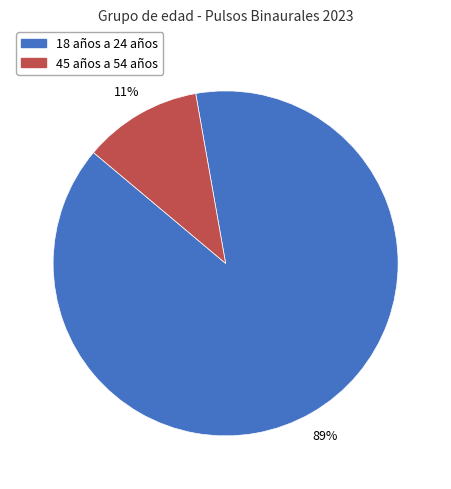

Does any single category account for the majority?

Yes